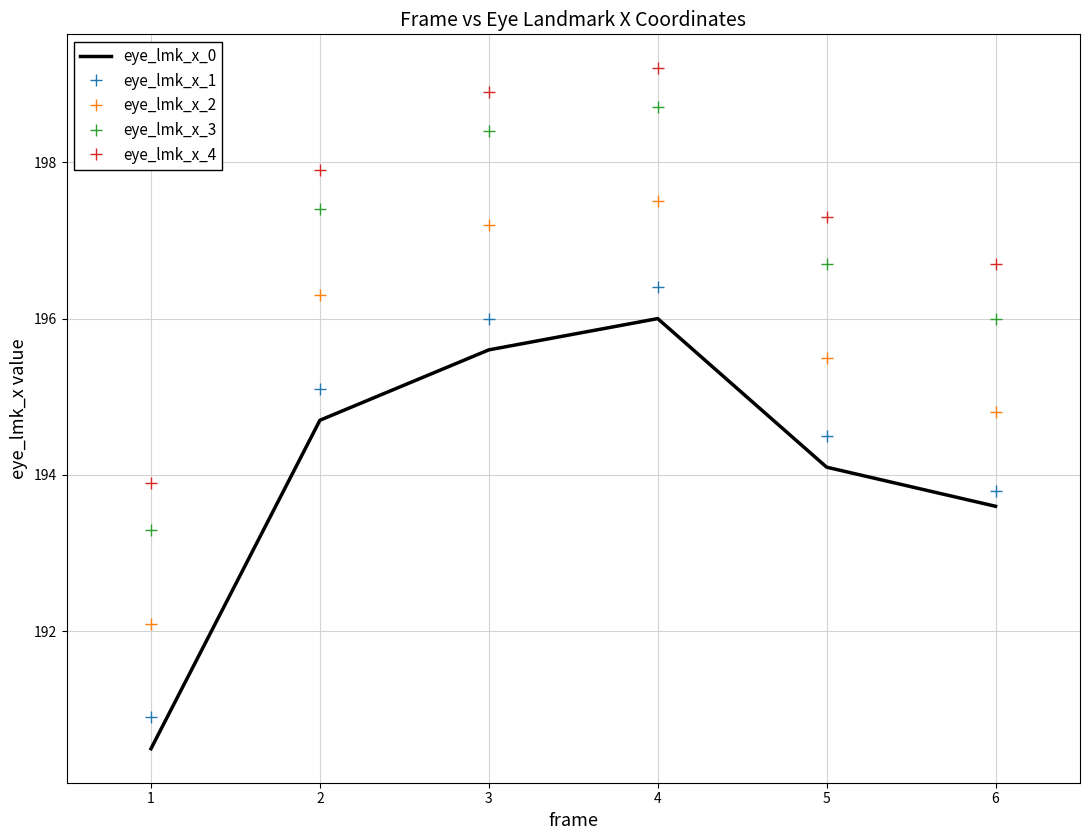

The value of eye_lmk_x_4 at 6 is 196.7. True or false?

True